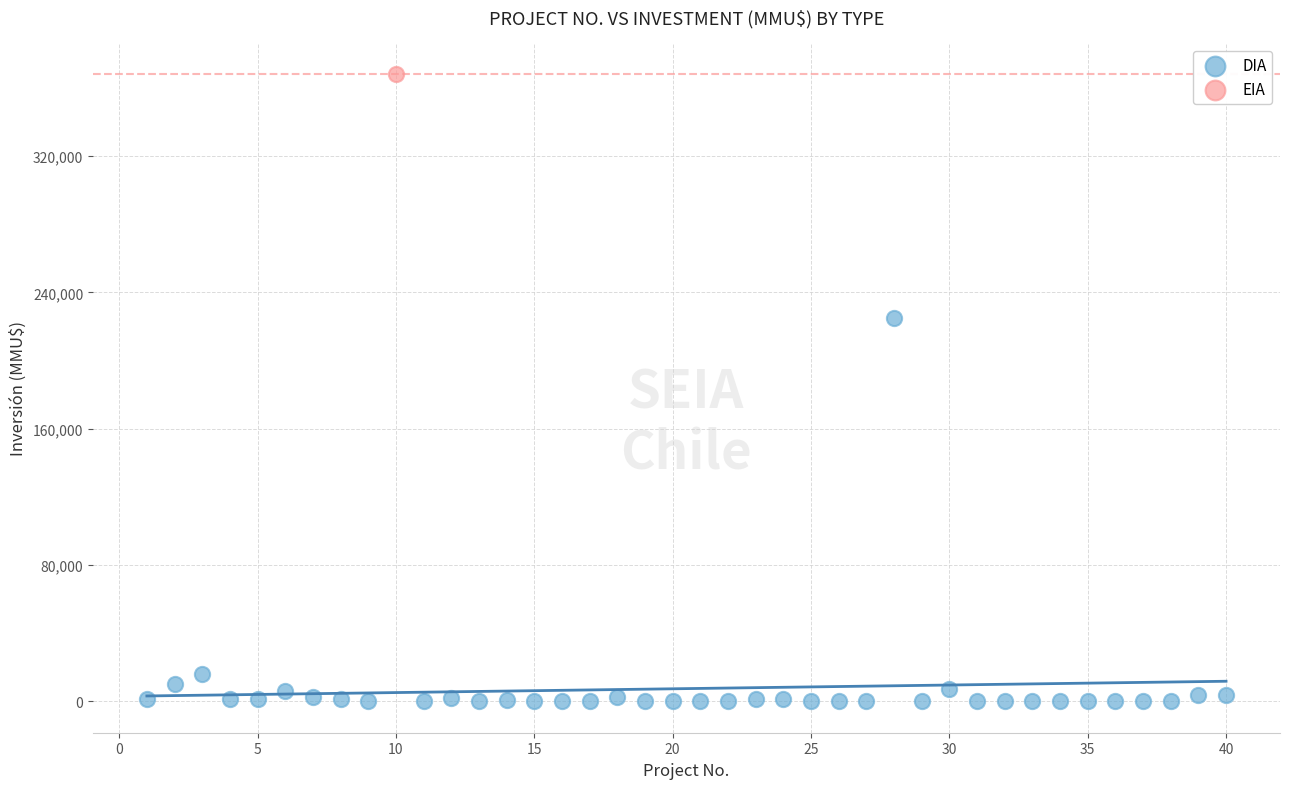

What are all the series names shown in the legend?

DIA, EIA